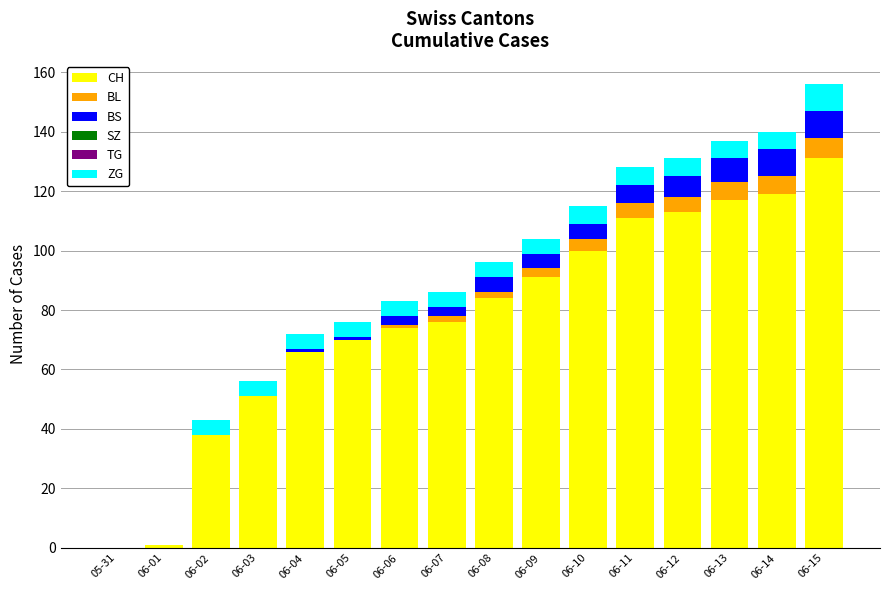

Is it true that CH equals 117 at 06-13?

True